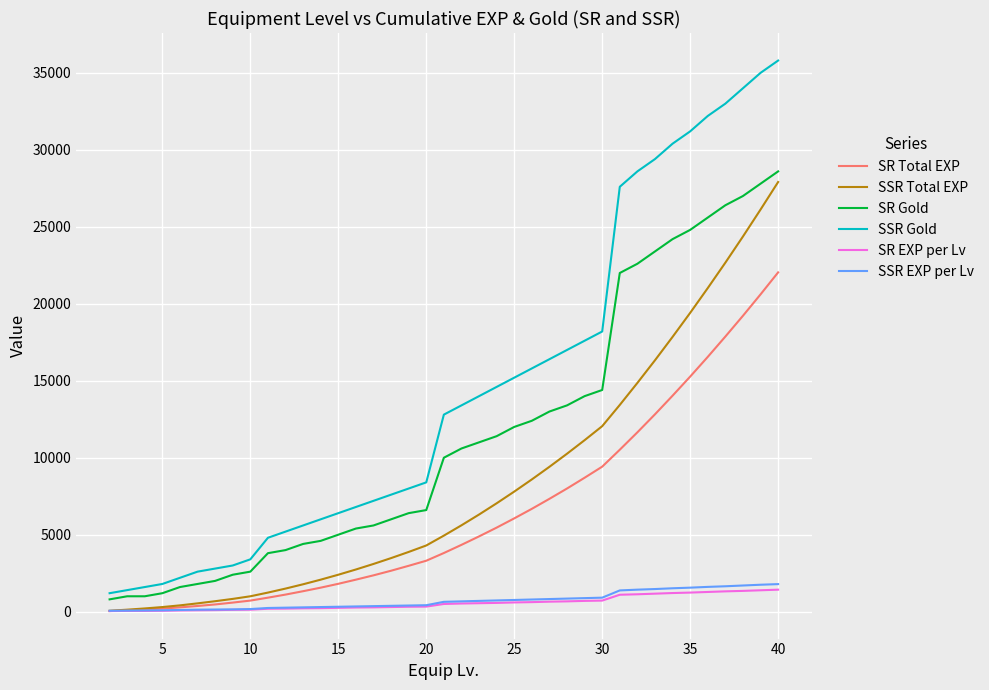

True or false: SR EXP per Lv and SSR Gold intersect in this chart.

False